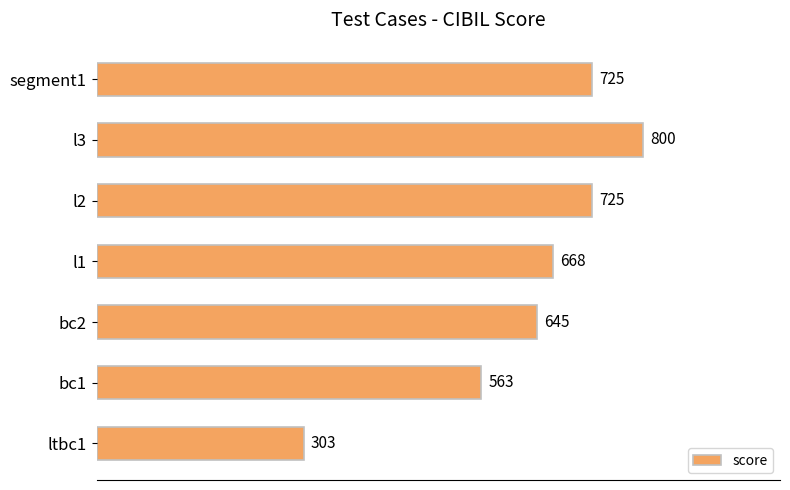

How many bars are there in total?

7